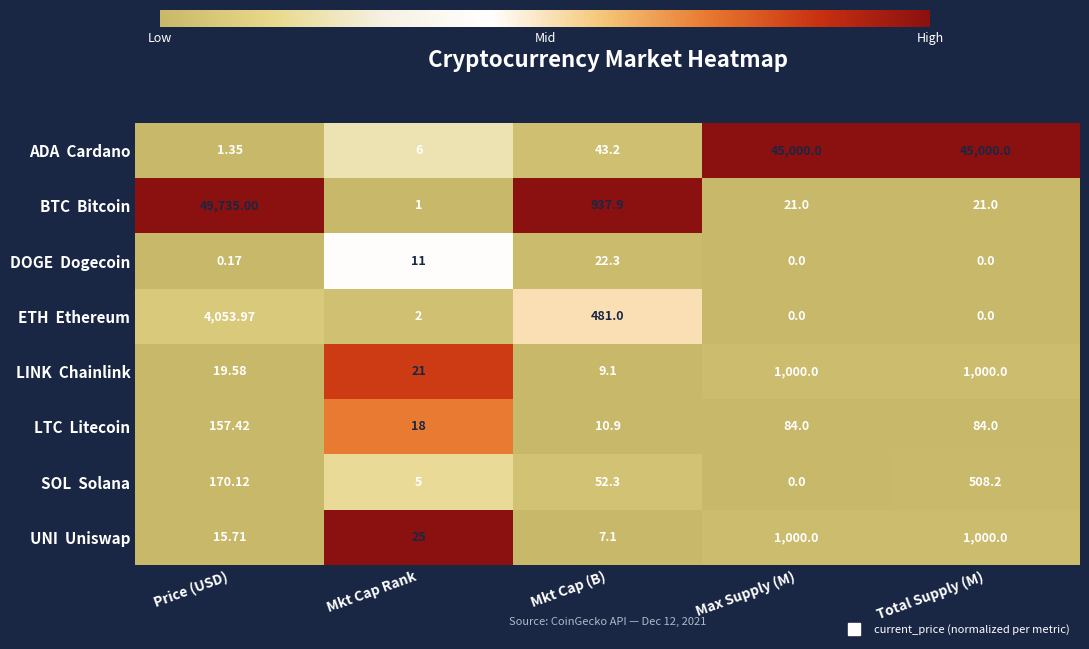

Which category has the highest value across all series?

Price (USD)